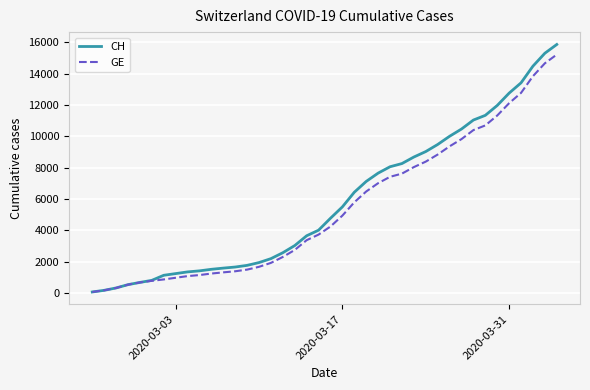

What is the highest value of the CH series?

15861